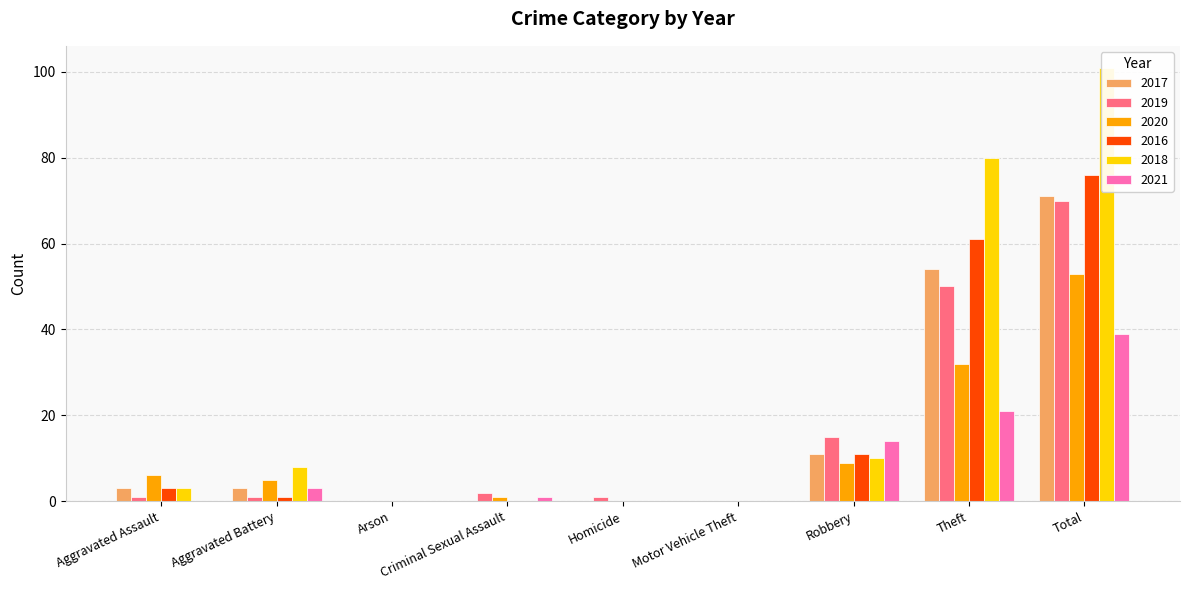

Is the value of 2019 at Aggravated Assault greater than the value of 2020 at Homicide?

Yes